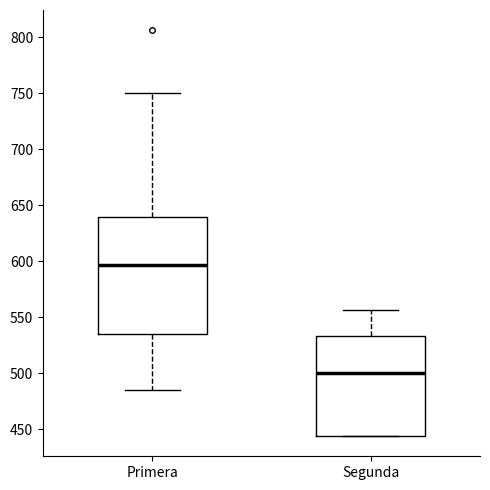

Reading left to right, read every box against the y-axis: the position of its median line, the range the box covers, and the ends of its whiskers. The values are not printed on the chart, so give them approximately, as read against the axis.

Primera: median 595, box 535 to 640, whiskers 485 to 750
Segunda: median 500, box 445 to 535, whiskers 445 to 555